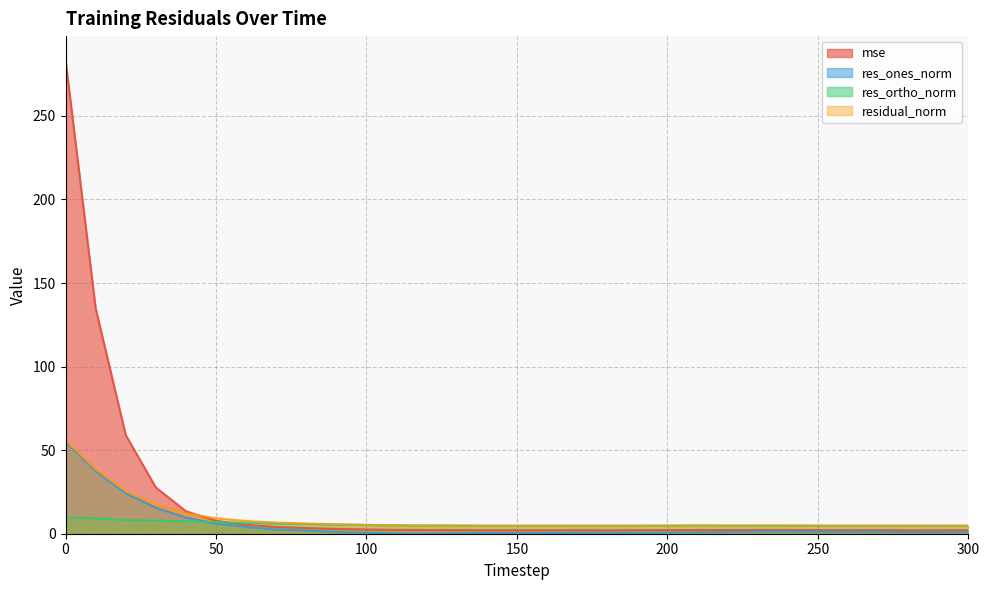

What is the difference between the maximum and minimum values in the residual_norm series?

51.1